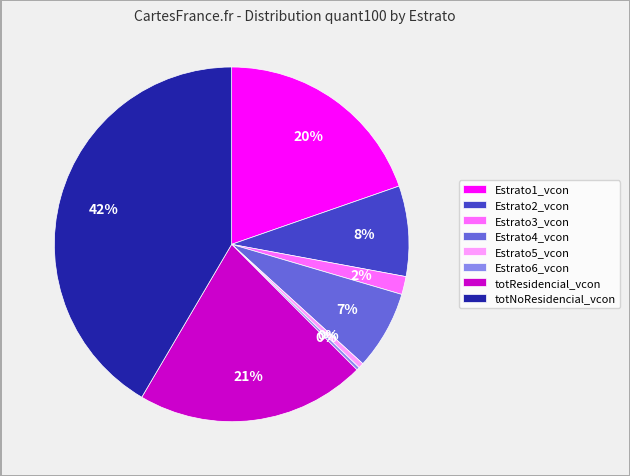

Does Estrato5_vcon represent more than half of the total?

No